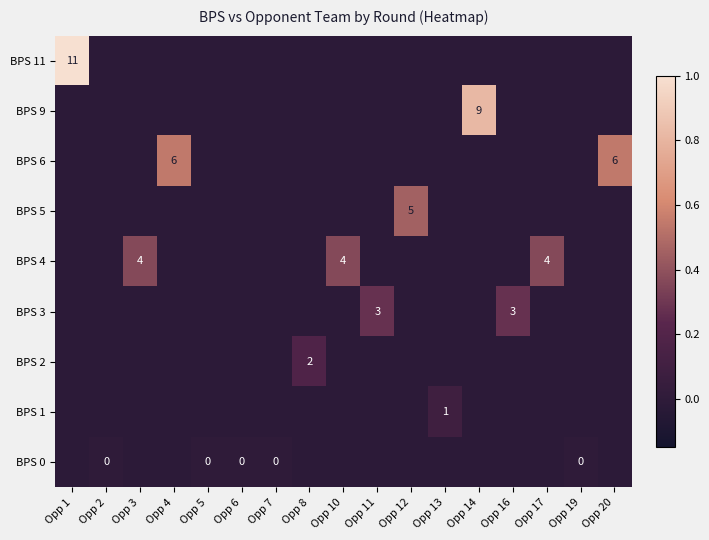

At how many categories does at least one series exceed 0?

12